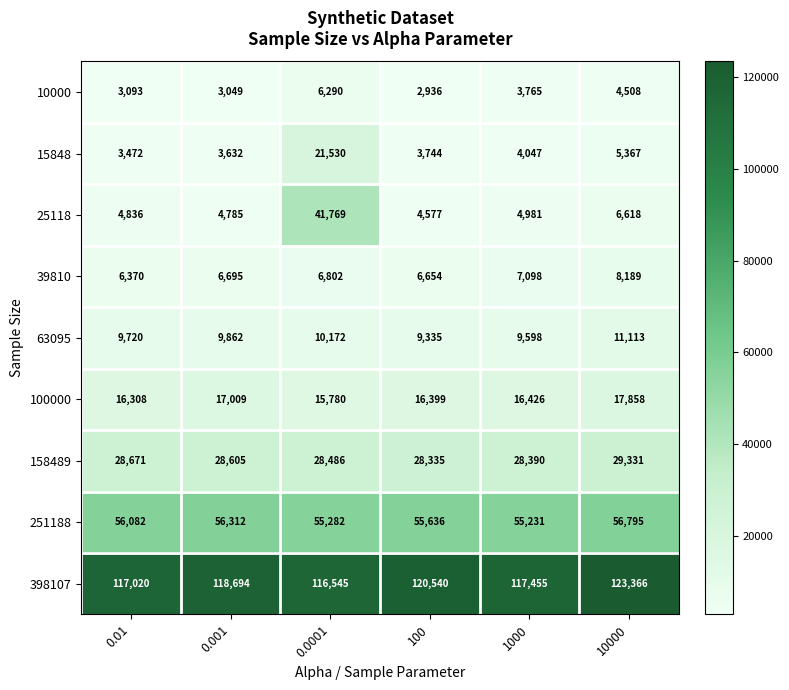

The 251188 series shows 20868 at 100. True or false?

False